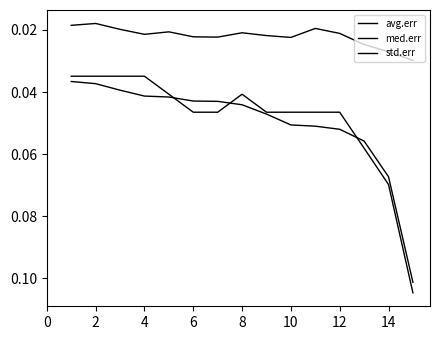

How many lines are shown in the chart?

3